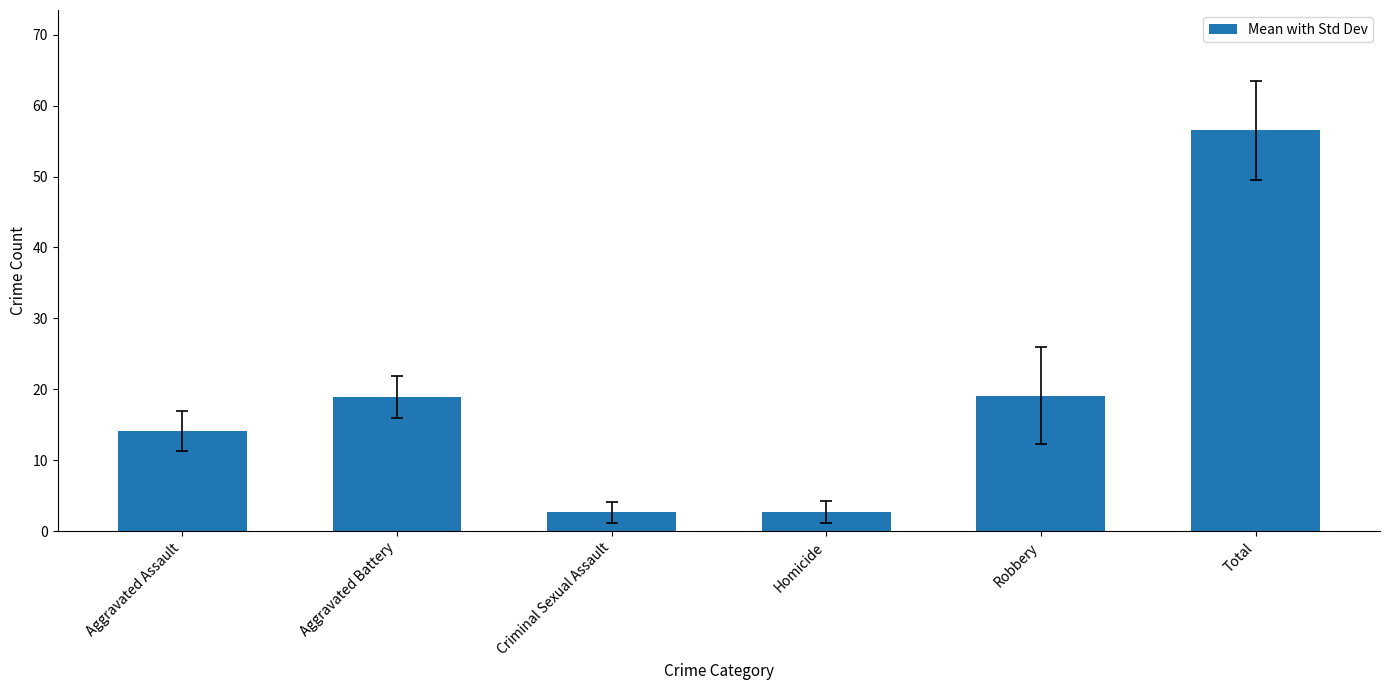

What is the change in value from Aggravated Battery to Homicide?

-16.2